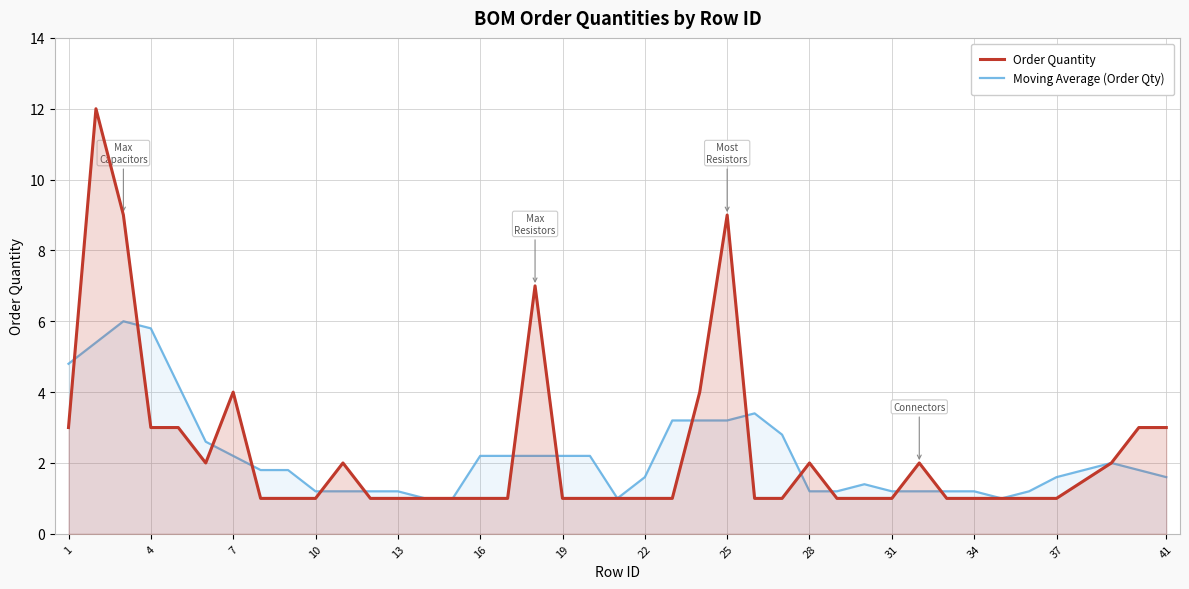

What is the total value across all series at 25?

12.2